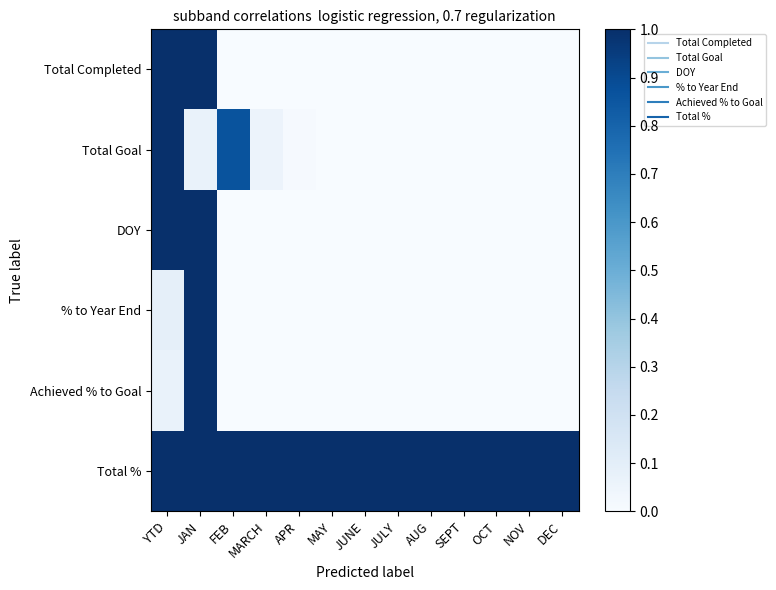

At YTD, list the series in order from largest to smallest.

Total Completed, Total Goal, DOY, Total %, % to Year End, Achieved % to Goal